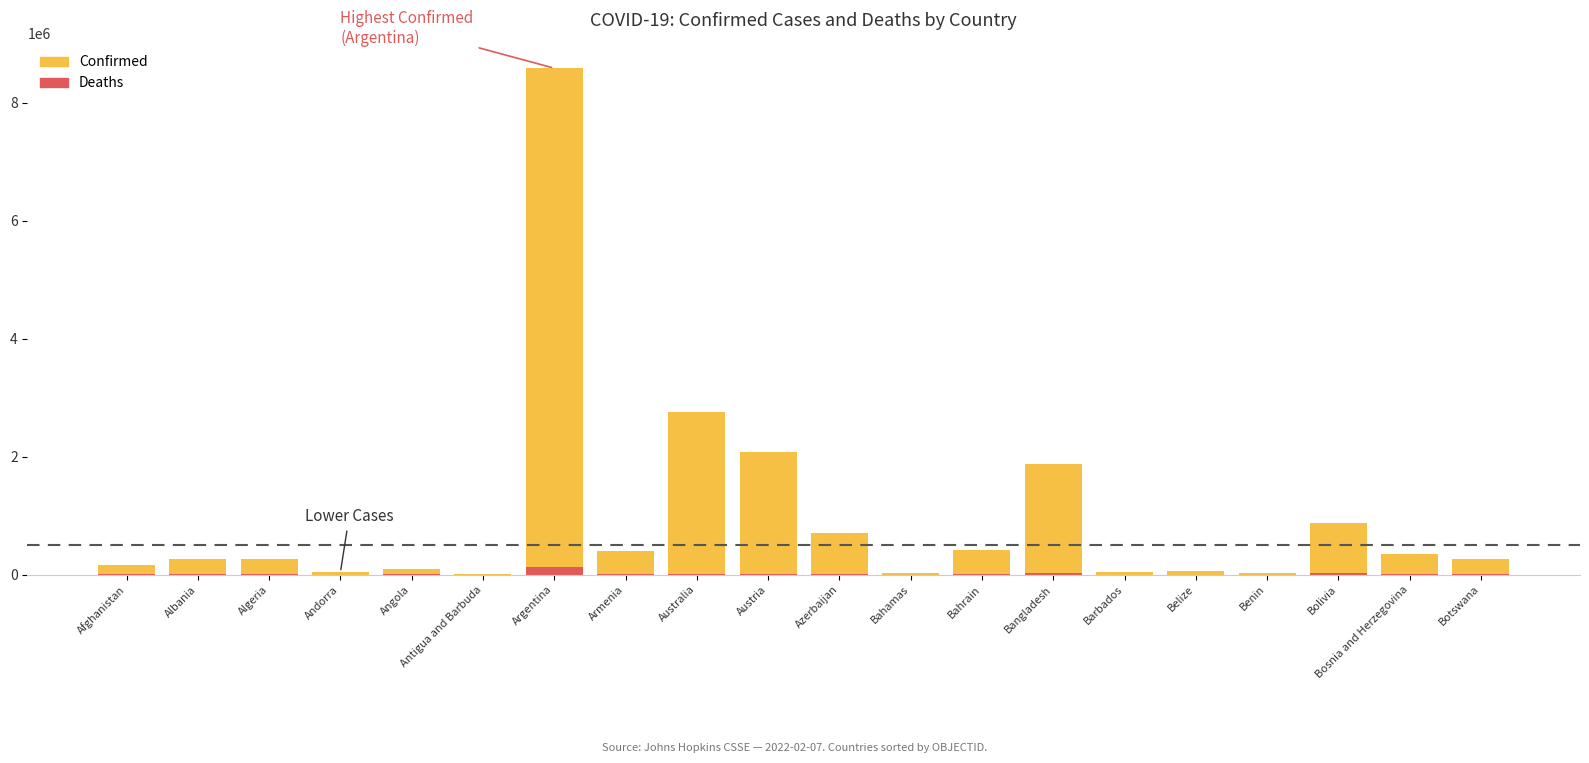

What is the difference between the maximum and second lowest values in the Confirmed series?

8563381